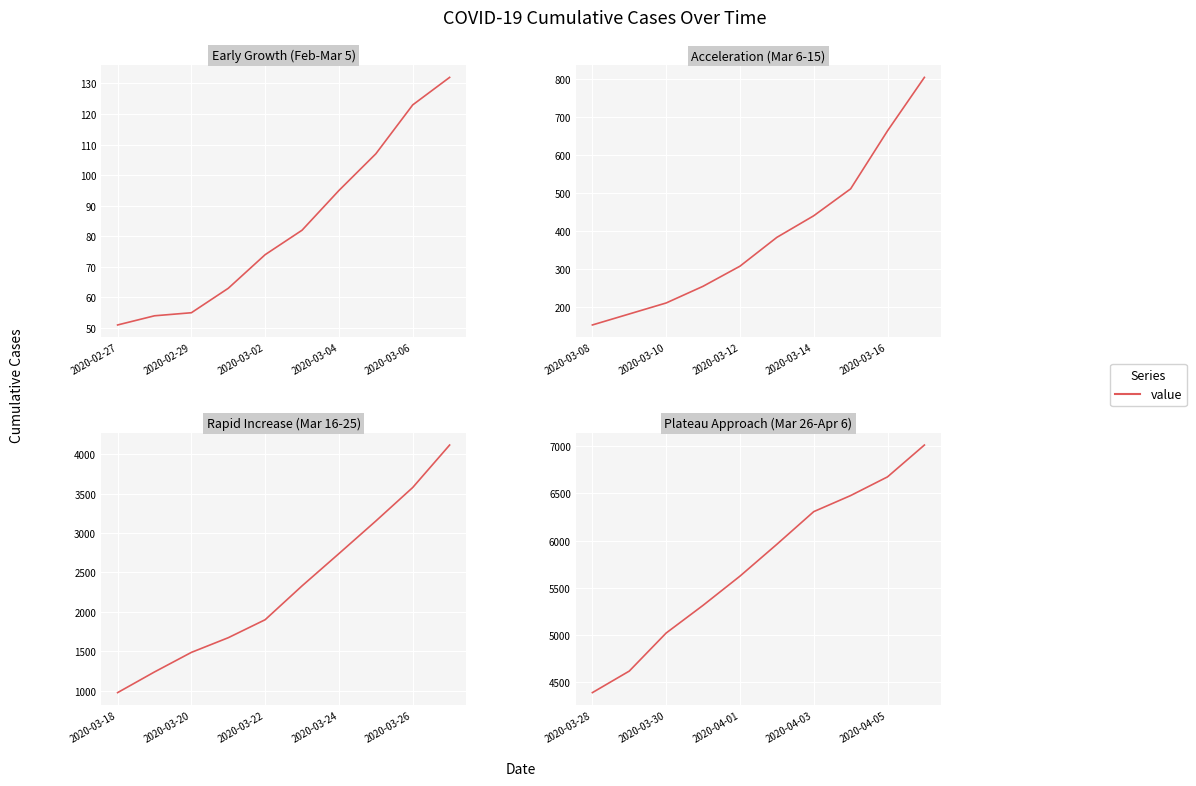

True or false: the data shows 6675 at 2020-04-05.

True